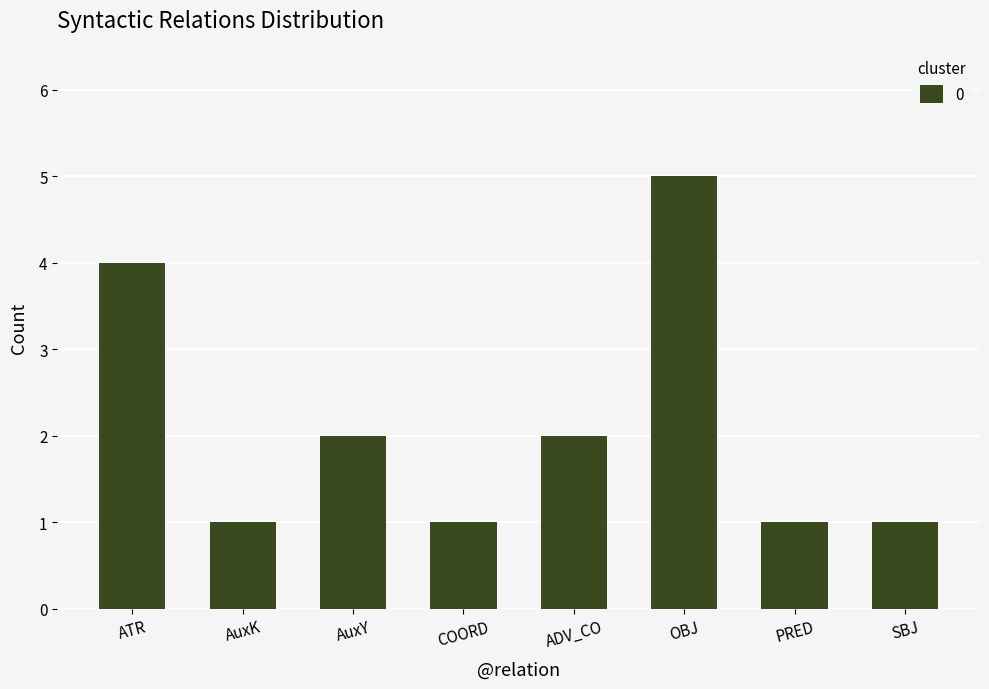

Are the bars horizontal?

No